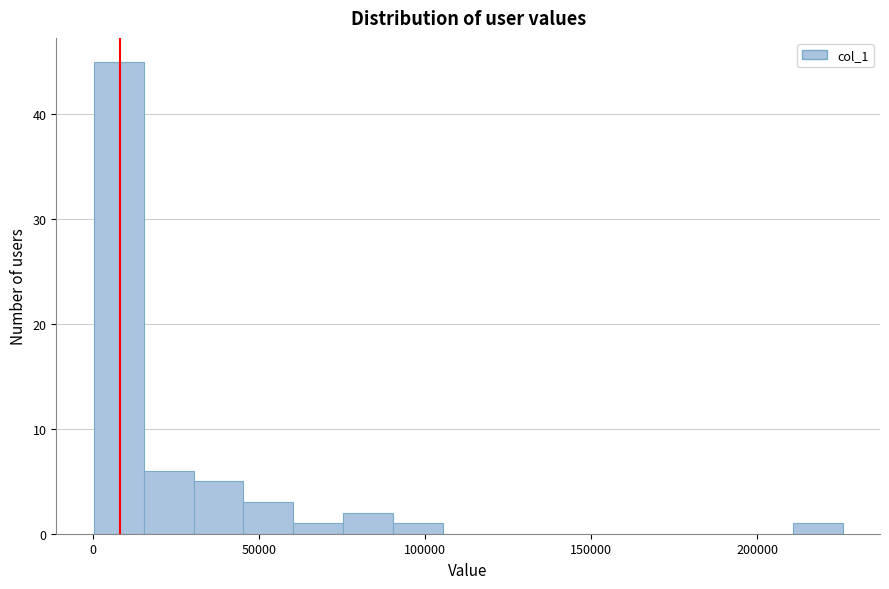

Read against the x-axis, roughly where is the centre of the tallest bar?

10000